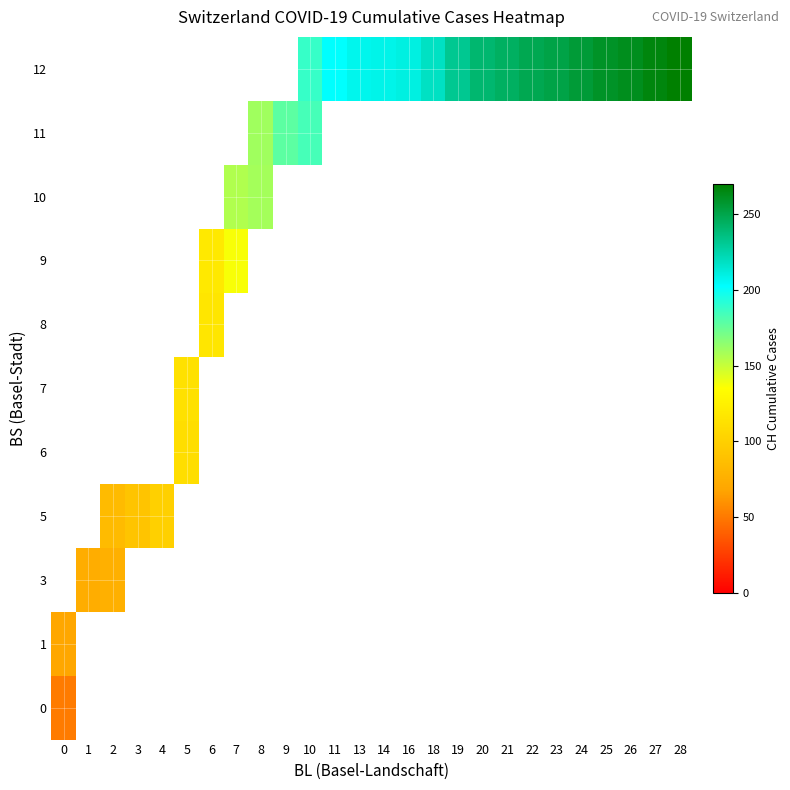

Between 9 and 11, which is larger?

11